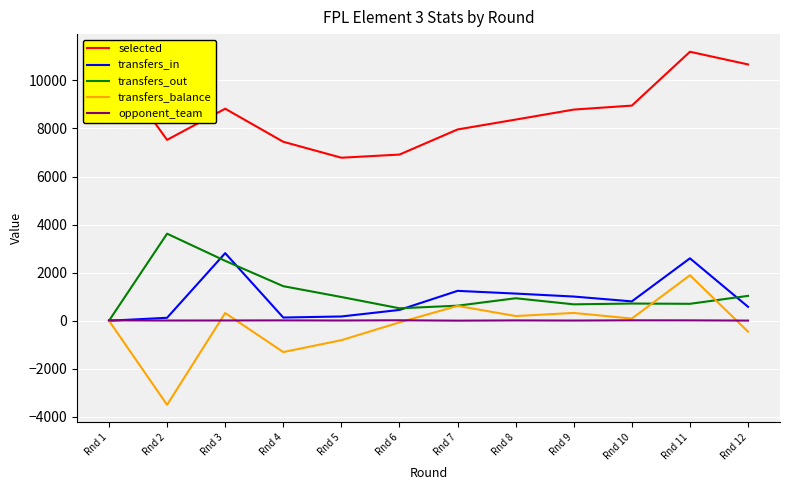

True or false: transfers_in and selected cross at least once.

False